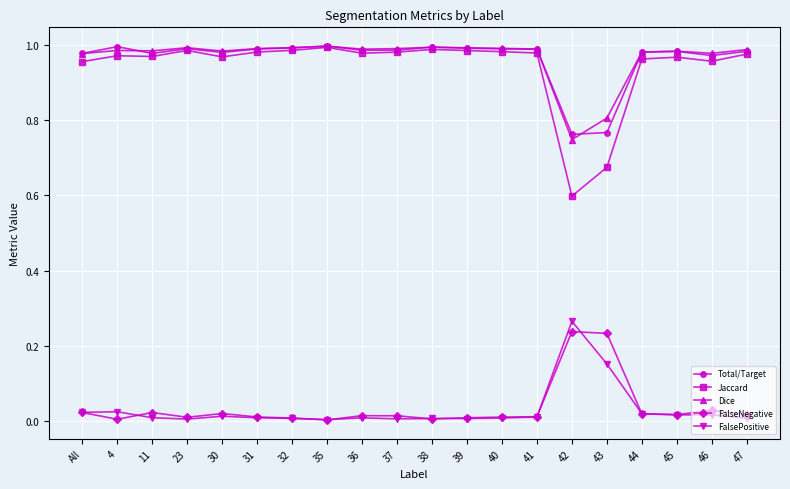

True or false: Total/Target has more than 0 points higher than both neighbors.

True